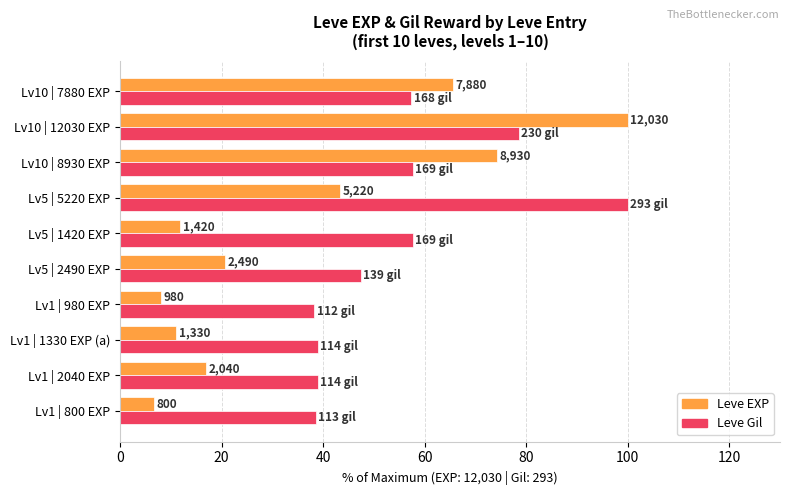

What are all the series names shown in the legend?

Leve EXP, Leve Gil